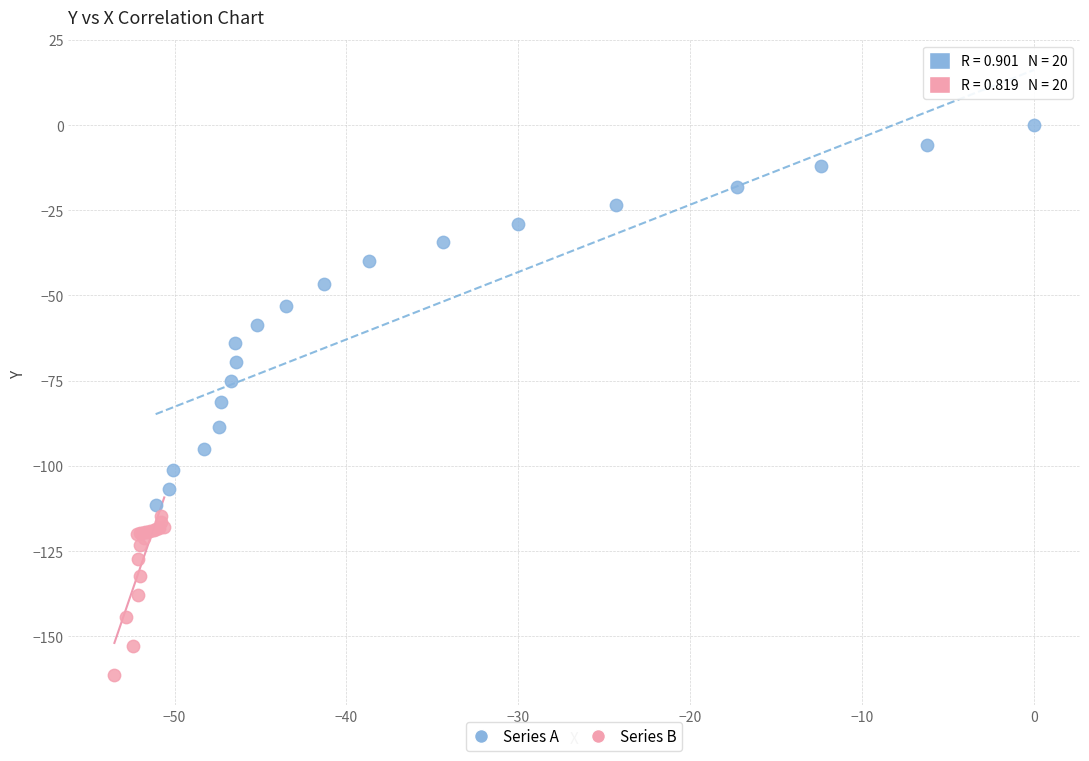

Which series contains the lowest Y value?

Series B